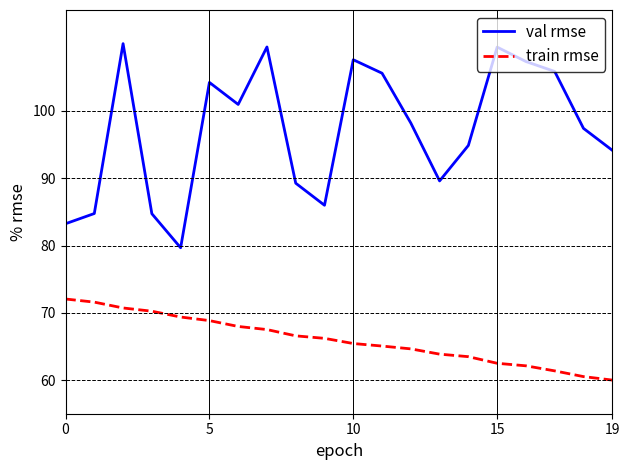

What is the smallest value displayed?

60.0